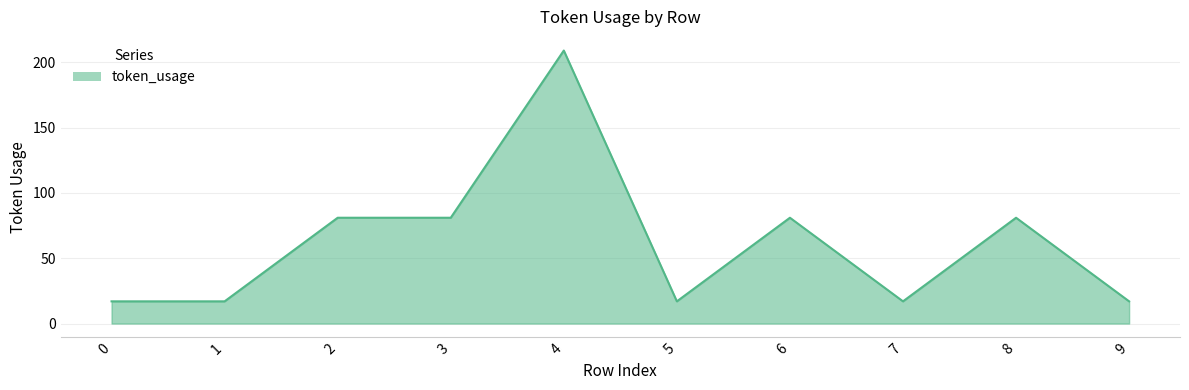

What is the maximum value shown in the chart?

209